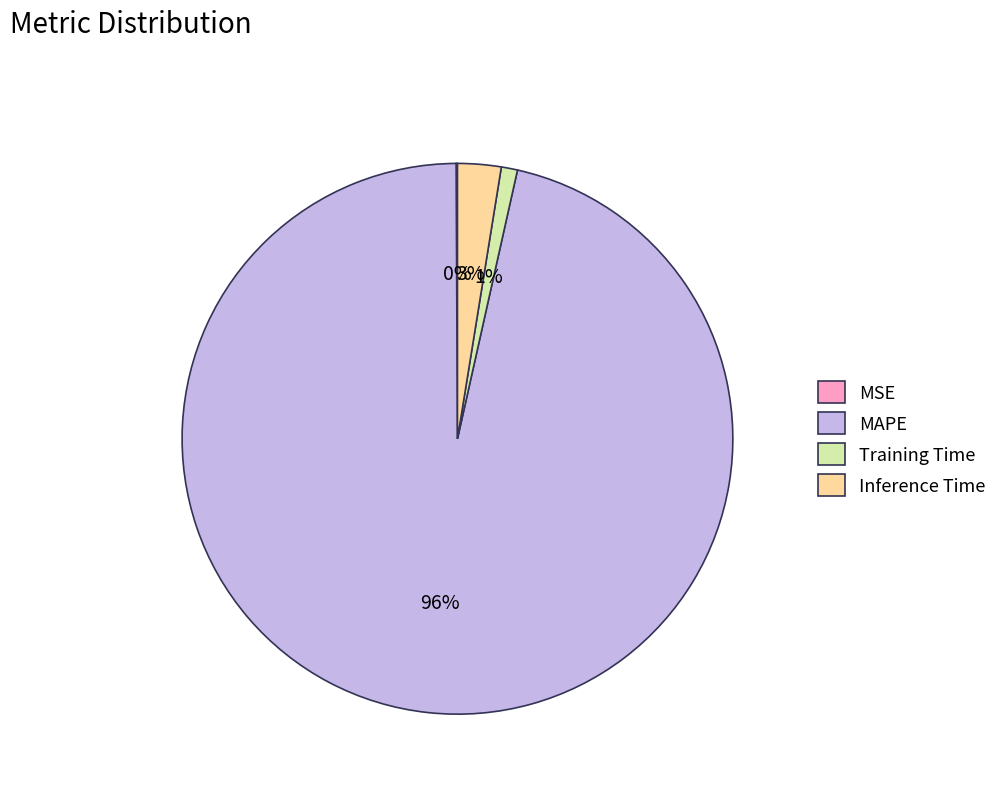

Which slice is the largest?

MAPE